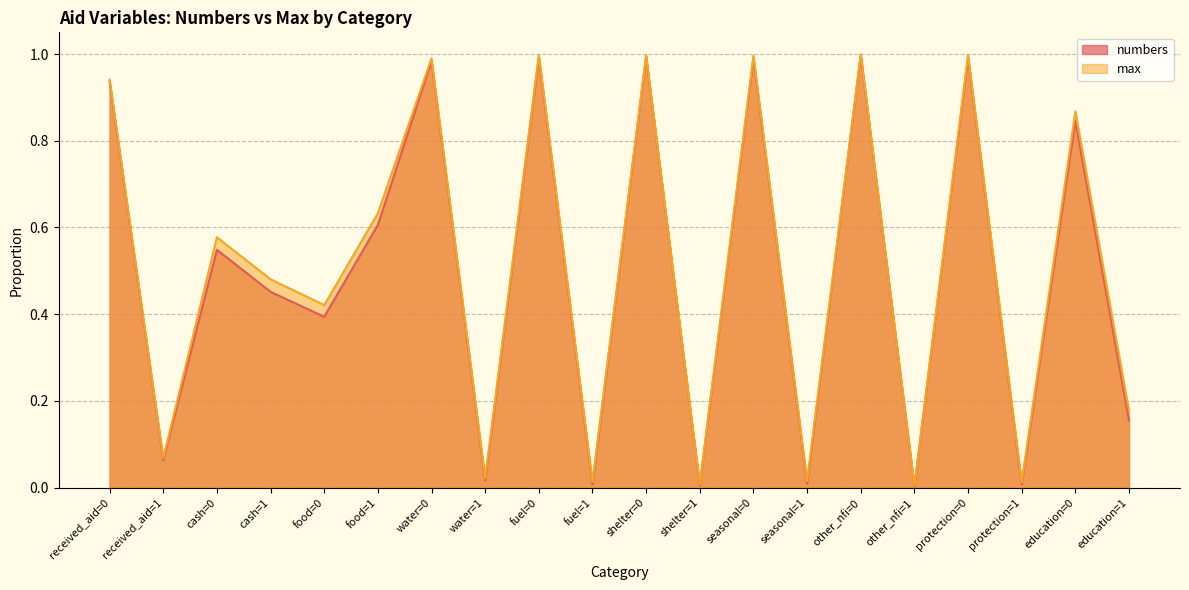

Rank the series at shelter=1 from highest to lowest value.

max, numbers